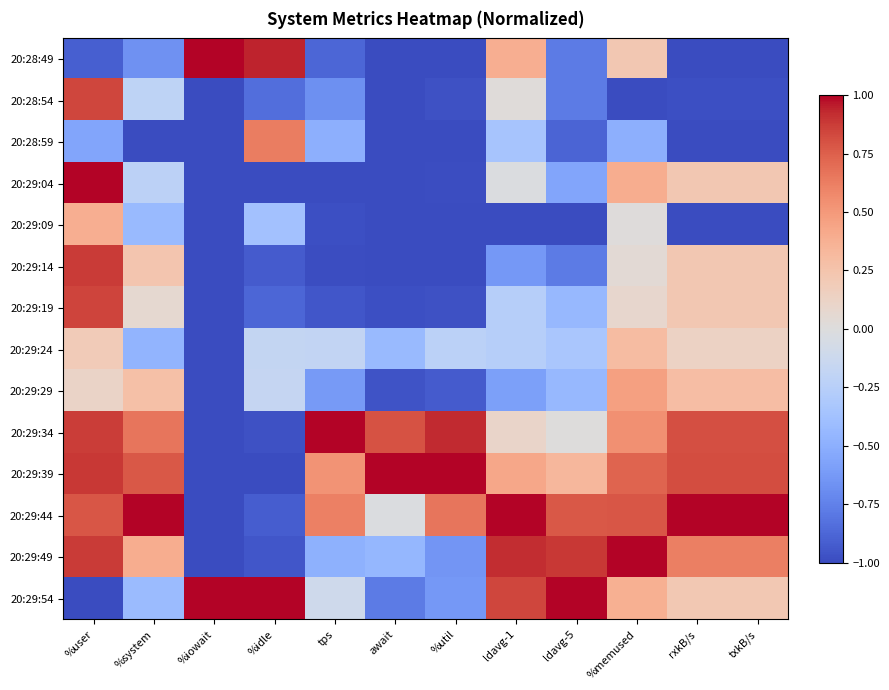

What is the difference between the highest and lowest values at %iowait?

2.0